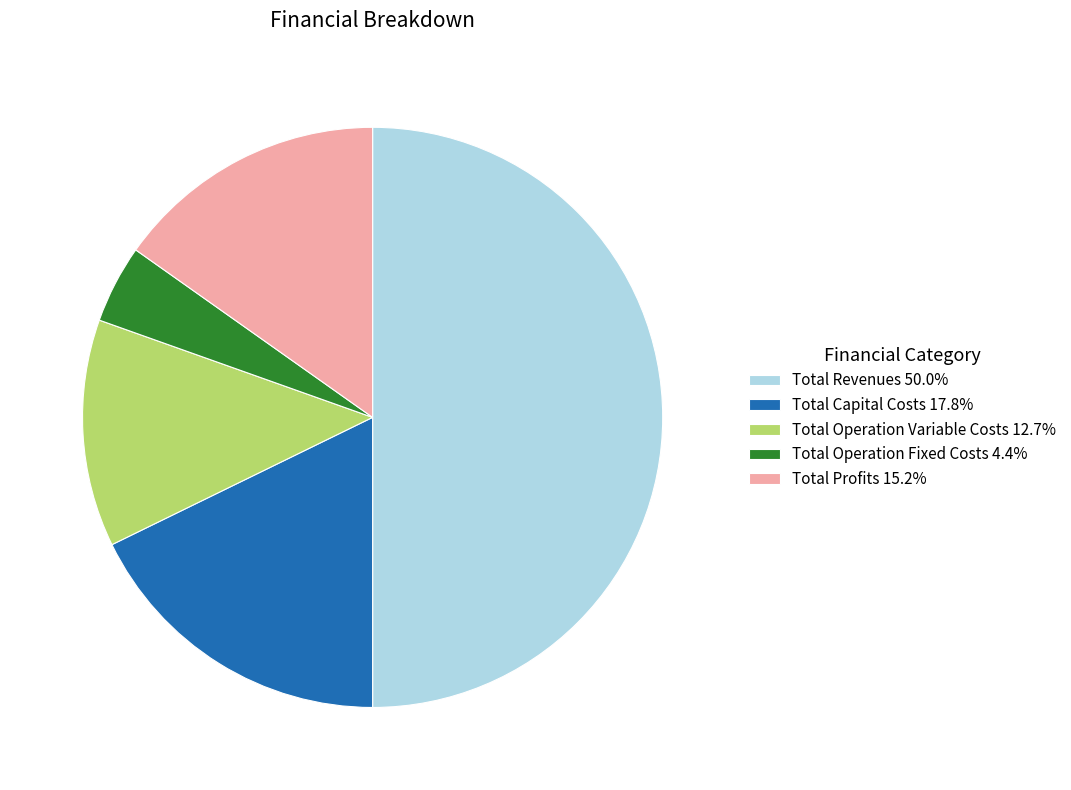

How many segments does this pie chart have?

5